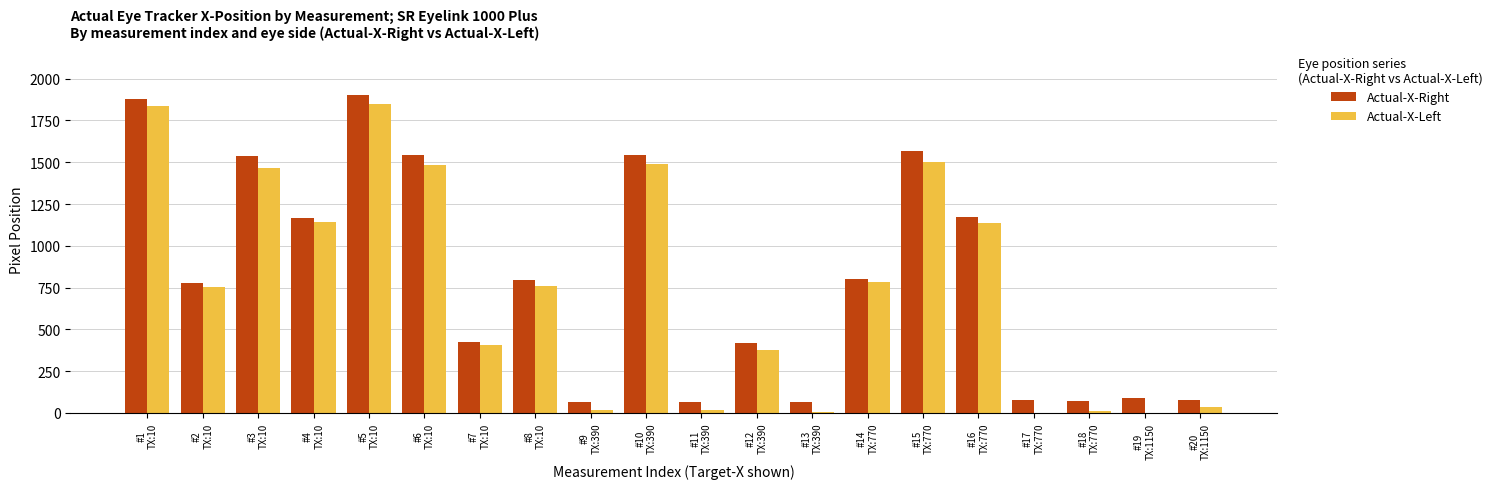

At which label does Actual-X-Right first exceed 797?

#1
TX:10